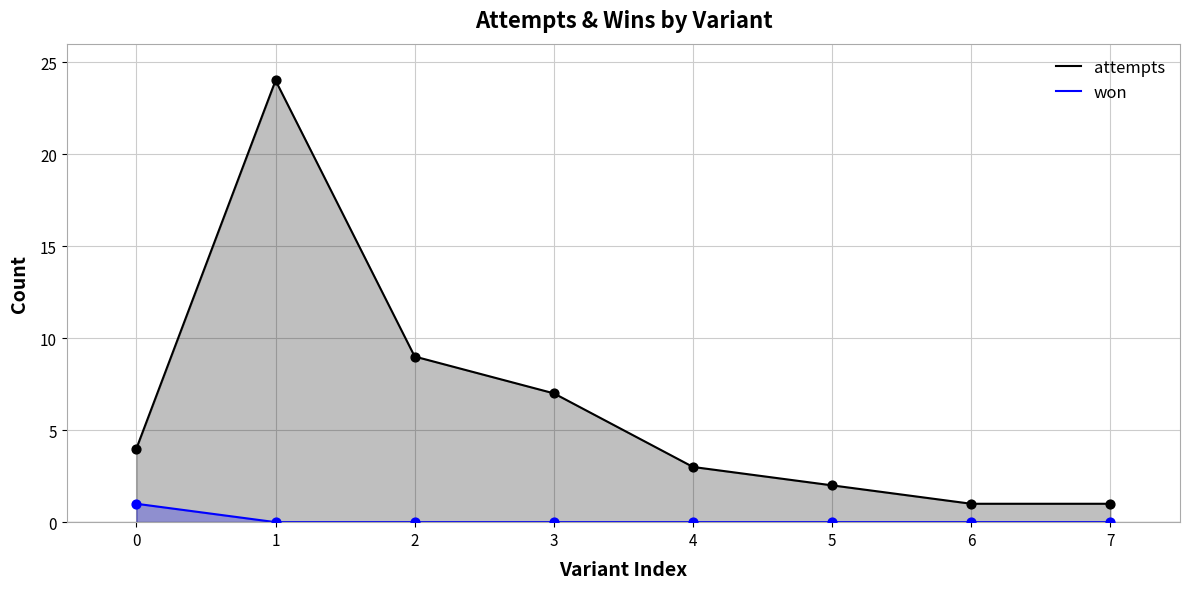

What are all the series names shown in the legend?

attempts, won